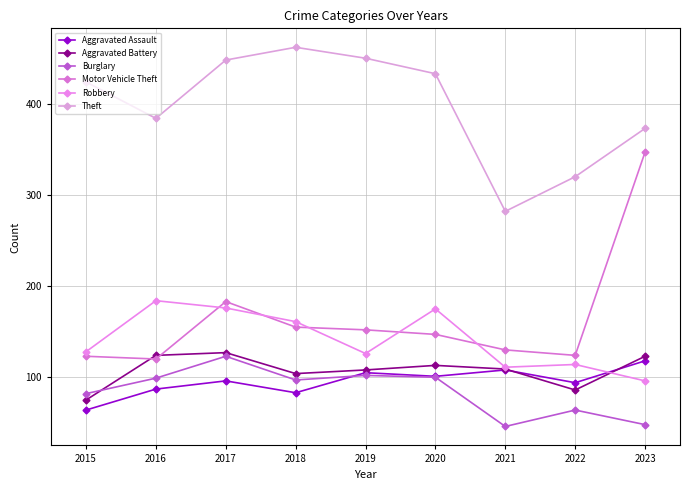

Count the number of data series in this chart.

6